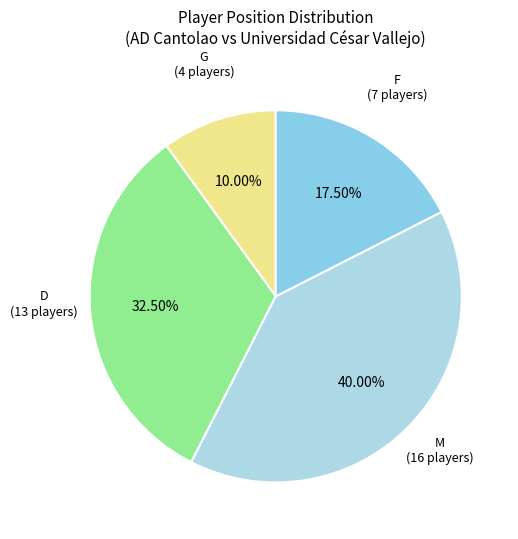

Is there a majority slice in this chart?

No